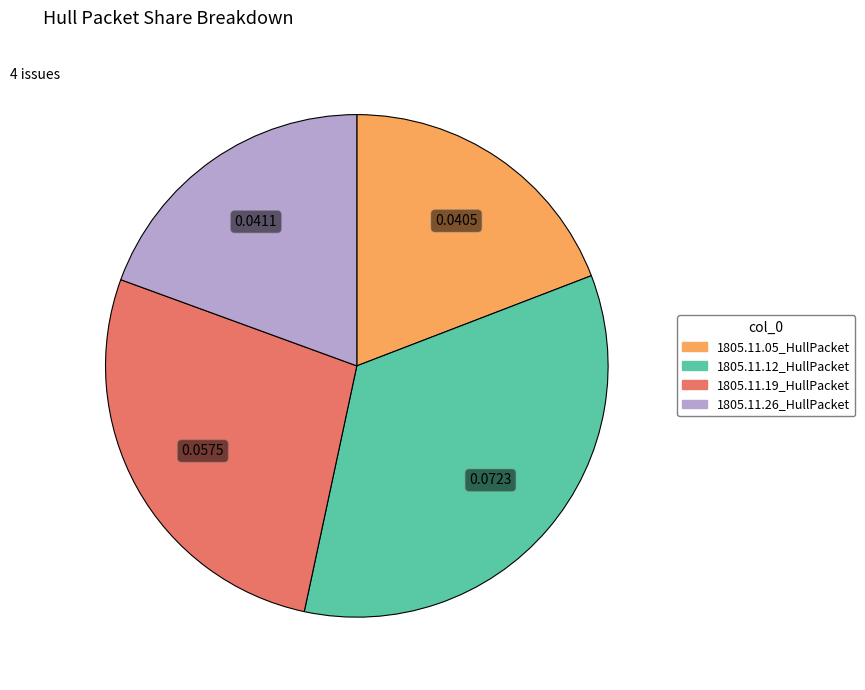

The 1805.11.26_HullPacket slice represents 19% of the pie. True or false?

True